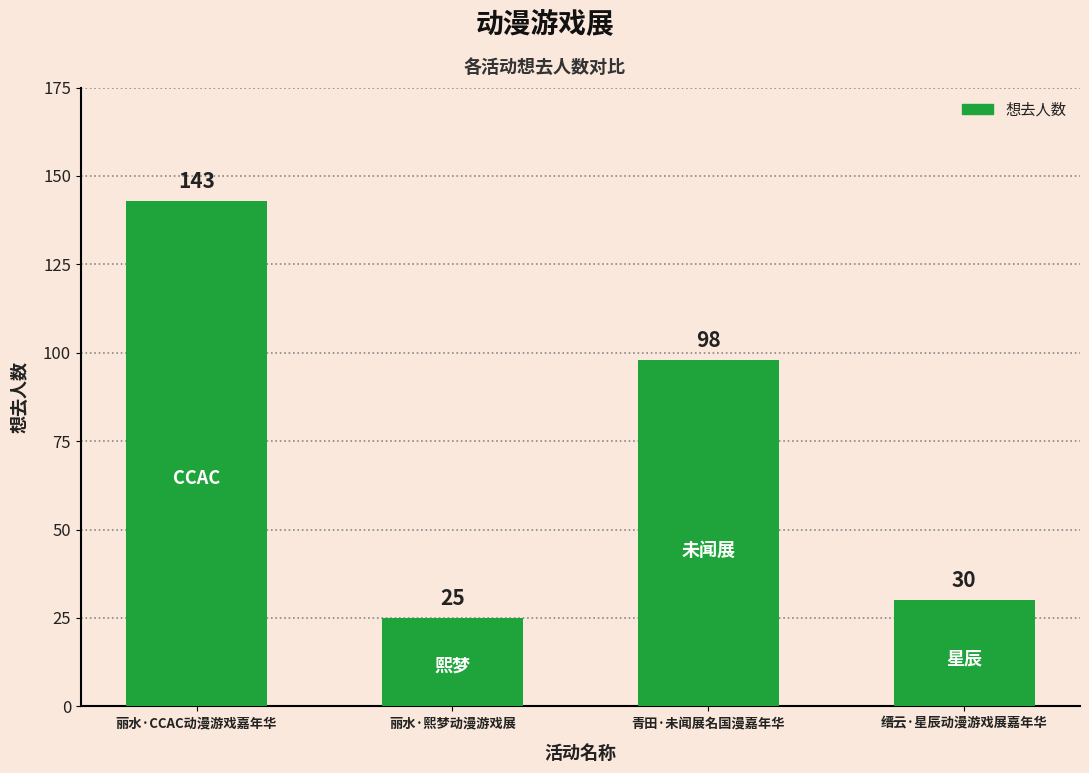

Which label corresponds to the largest value in the chart?

丽水·CCAC动漫游戏嘉年华